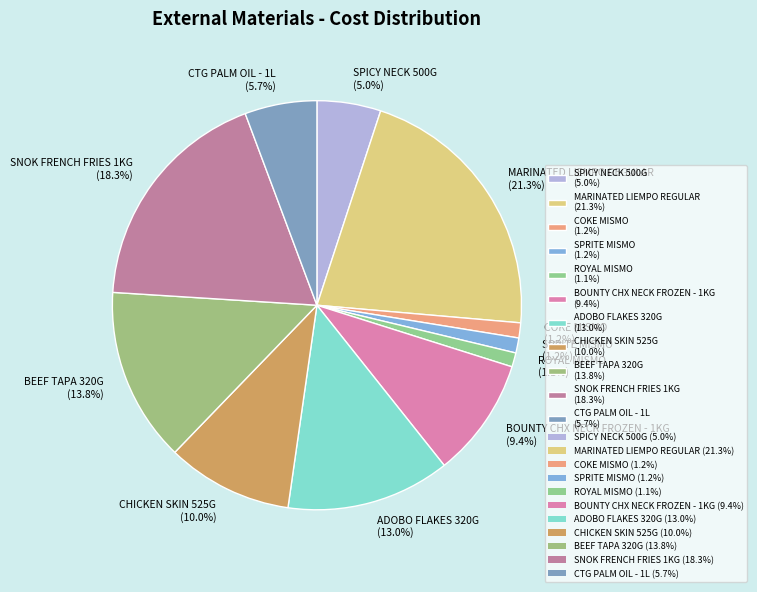

Count the number of slices in the pie.

11